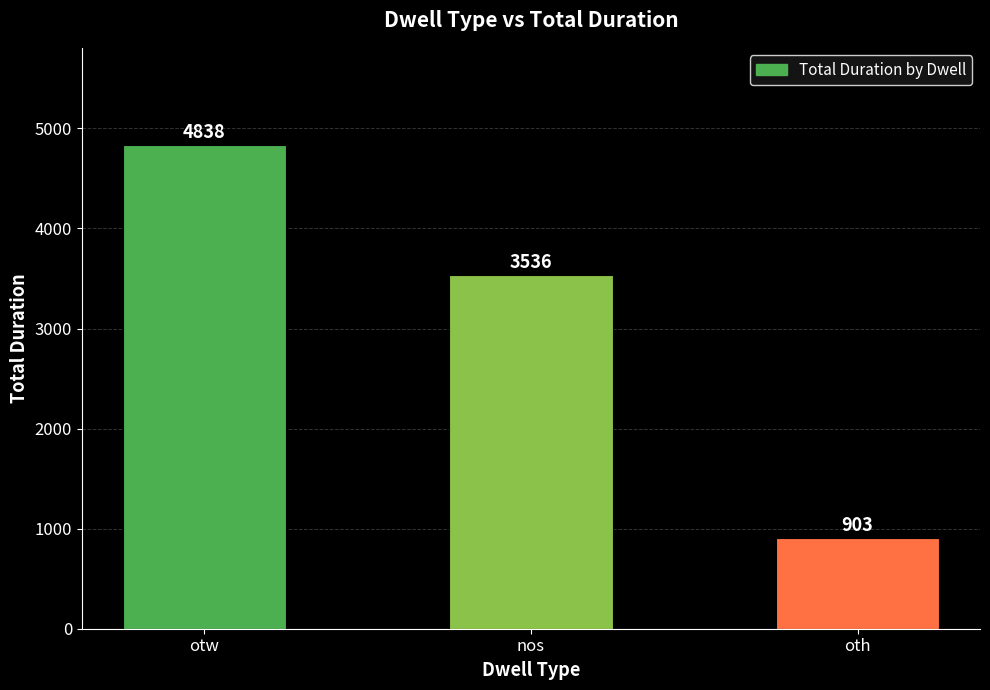

Is it true that the value at oth is 903?

True